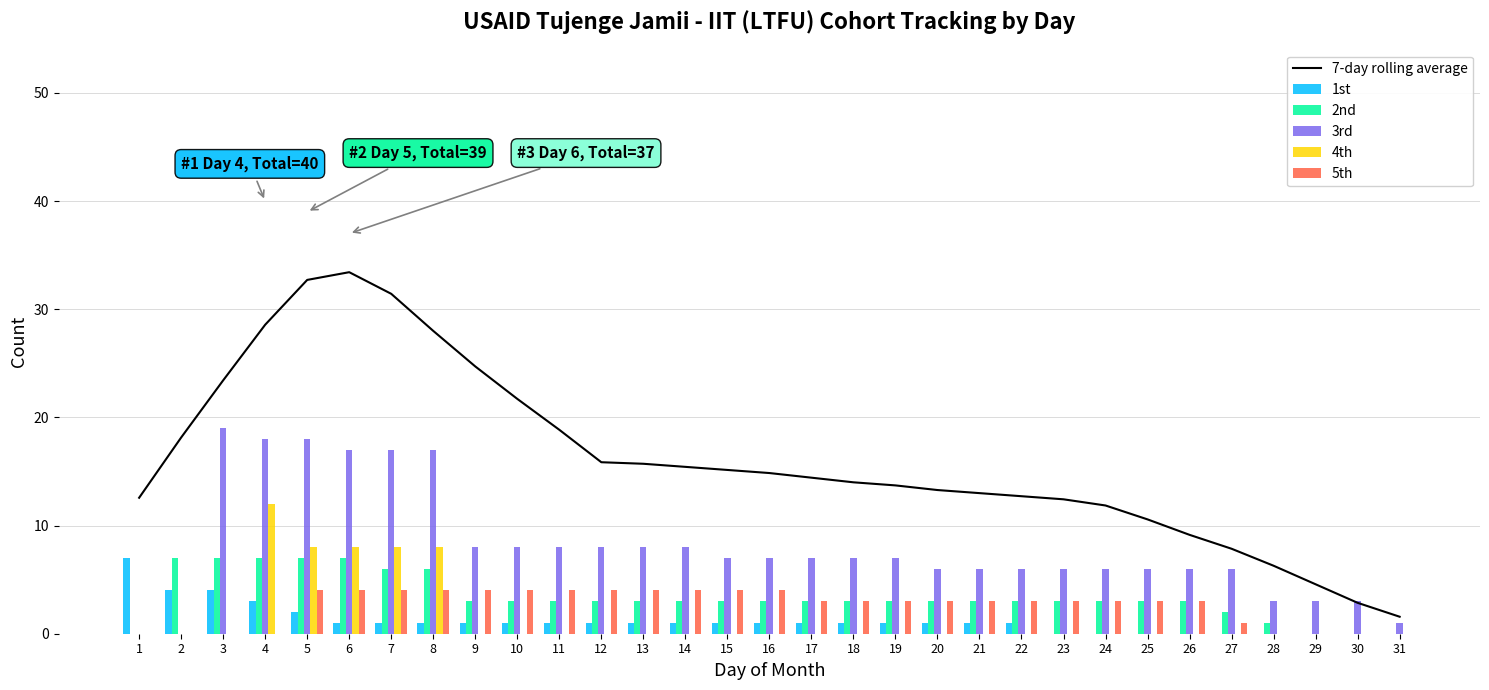

Reading left to right, list all the values displayed in this chart.

7-day rolling average: 12.6	18.1	23.4	28.6	32.7	33.4	31.4	28.0	24.7	21.7	18.9	15.9	15.7	15.4	15.1	14.9	14.4	14.0	13.7	13.3	13.0	12.7	12.4	11.9	10.6	9.1	7.9	6.3	4.6	2.9	1.6
1st: 7.0	4.0	4.0	3.0	2.0	1.0	1.0	1.0	1.0	1.0	1.0	1.0	1.0	1.0	1.0	1.0	1.0	1.0	1.0	1.0	1.0	1.0	0.0	0.0	0.0	0.0	0.0	0.0	0.0	0.0	0.0
2nd: 0.0	7.0	7.0	7.0	7.0	7.0	6.0	6.0	3.0	3.0	3.0	3.0	3.0	3.0	3.0	3.0	3.0	3.0	3.0	3.0	3.0	3.0	3.0	3.0	3.0	3.0	2.0	1.0	0.0	0.0	0.0
3rd: 0.0	0.0	19.0	18.0	18.0	17.0	17.0	17.0	8.0	8.0	8.0	8.0	8.0	8.0	7.0	7.0	7.0	7.0	7.0	6.0	6.0	6.0	6.0	6.0	6.0	6.0	6.0	3.0	3.0	3.0	1.0
4th: 0.0	0.0	0.0	12.0	8.0	8.0	8.0	8.0	0.0	0.0	0.0	0.0	0.0	0.0	0.0	0.0	0.0	0.0	0.0	0.0	0.0	0.0	0.0	0.0	0.0	0.0	0.0	0.0	0.0	0.0	0.0
5th: 0.0	0.0	0.0	0.0	4.0	4.0	4.0	4.0	4.0	4.0	4.0	4.0	4.0	4.0	4.0	4.0	3.0	3.0	3.0	3.0	3.0	3.0	3.0	3.0	3.0	3.0	1.0	0.0	0.0	0.0	0.0